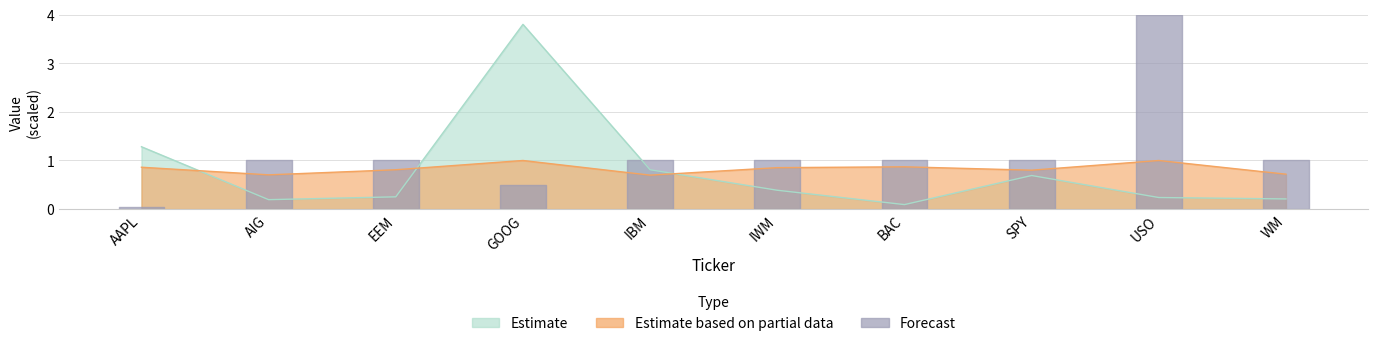

At which category is the sum across all series the highest?

GOOG